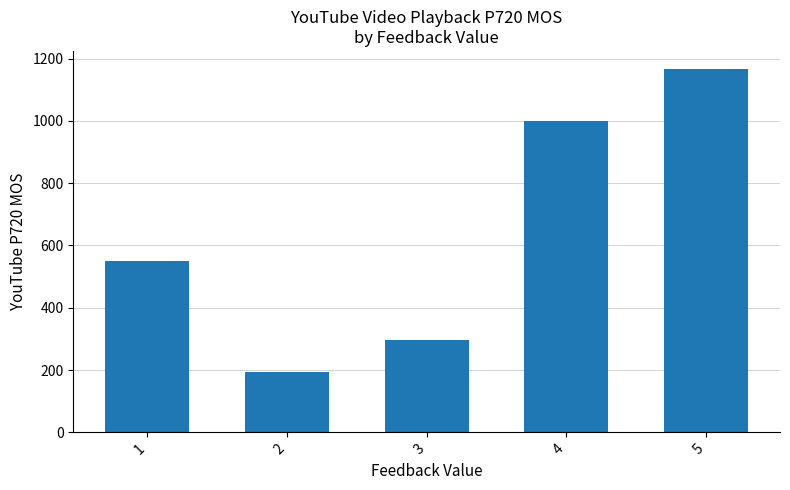

Which label corresponds to the largest value in the chart?

5